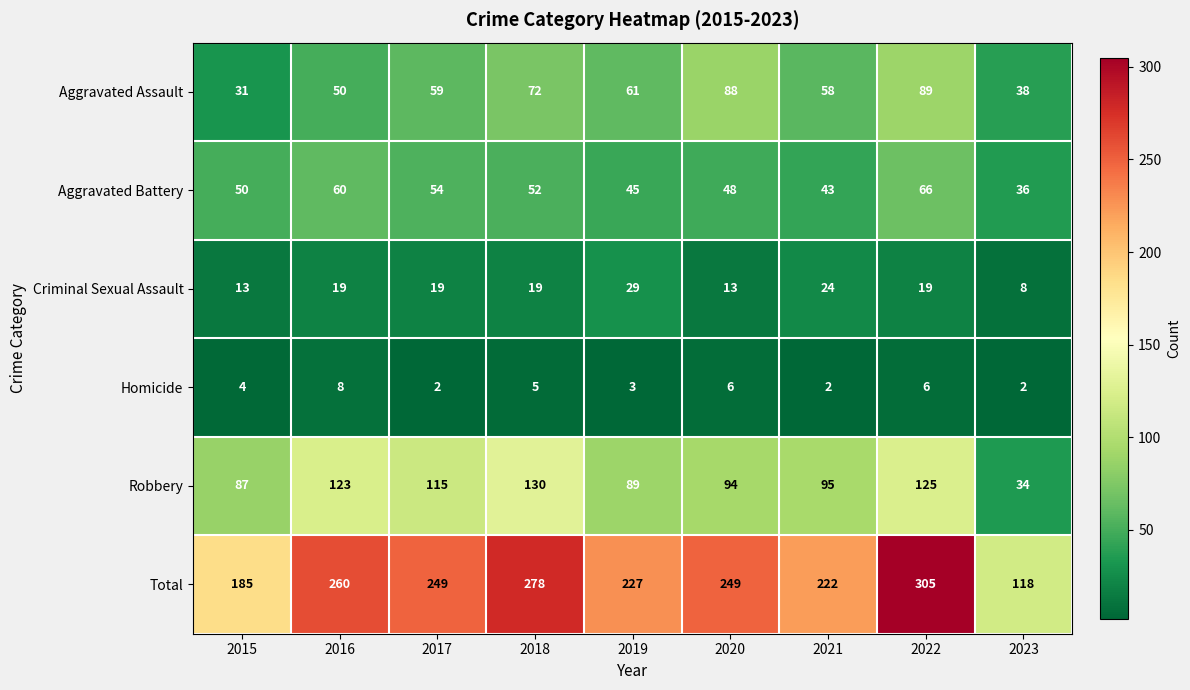

What is the spread (max minus min) of values at 2023?

116